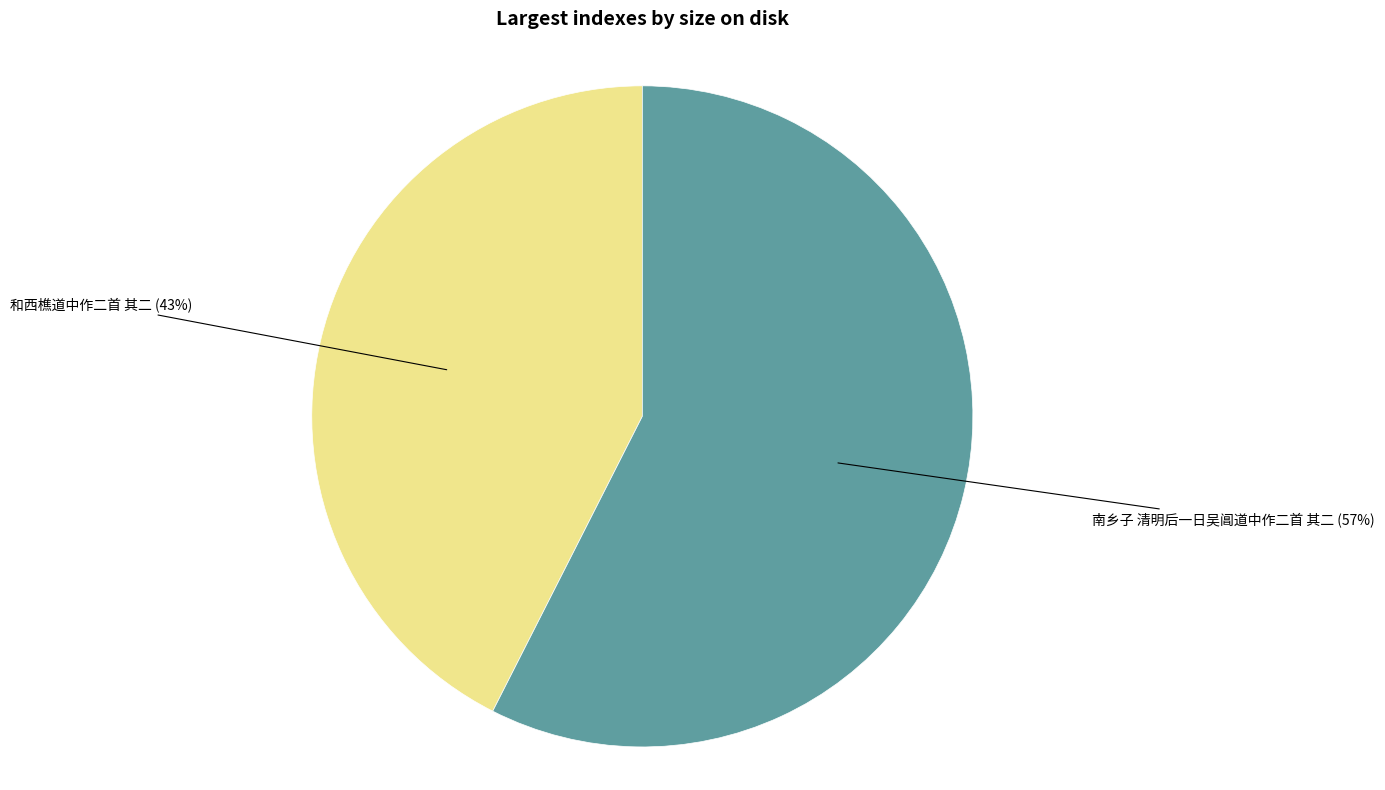

Rank the categories by value from lowest to highest.

和西樵道中作二首 其二, 南乡子 清明后一日吴阊道中作二首 其二